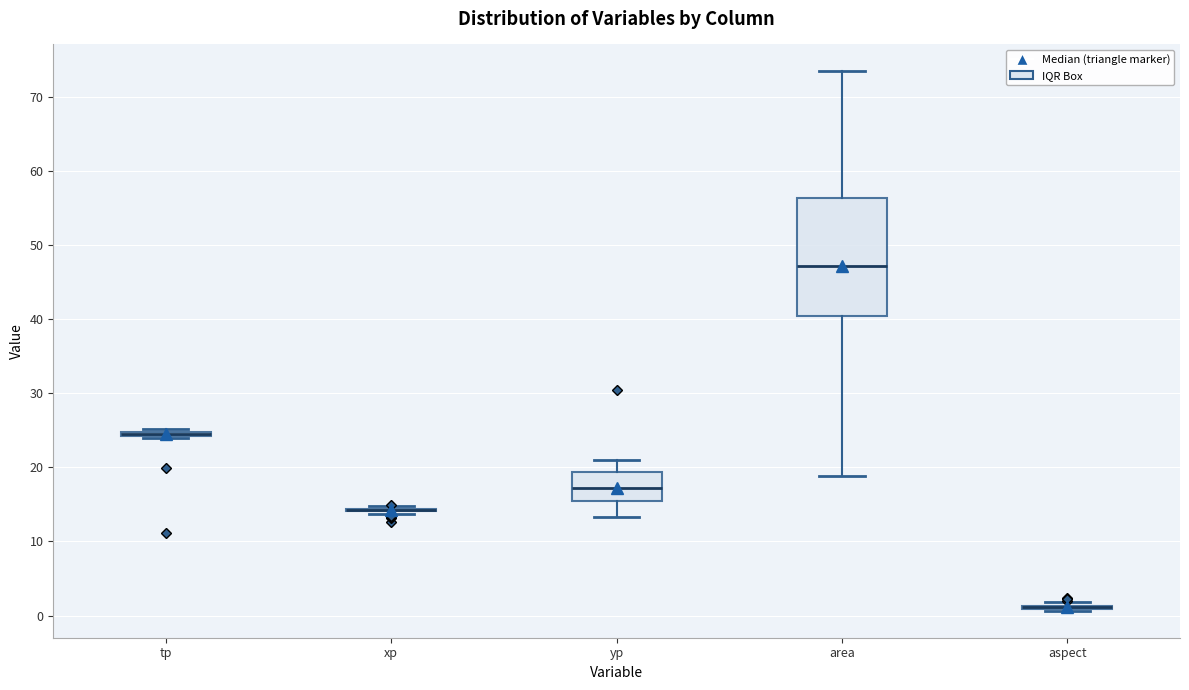

Comparing the boxes themselves (not the whiskers), which one is the tallest?

area